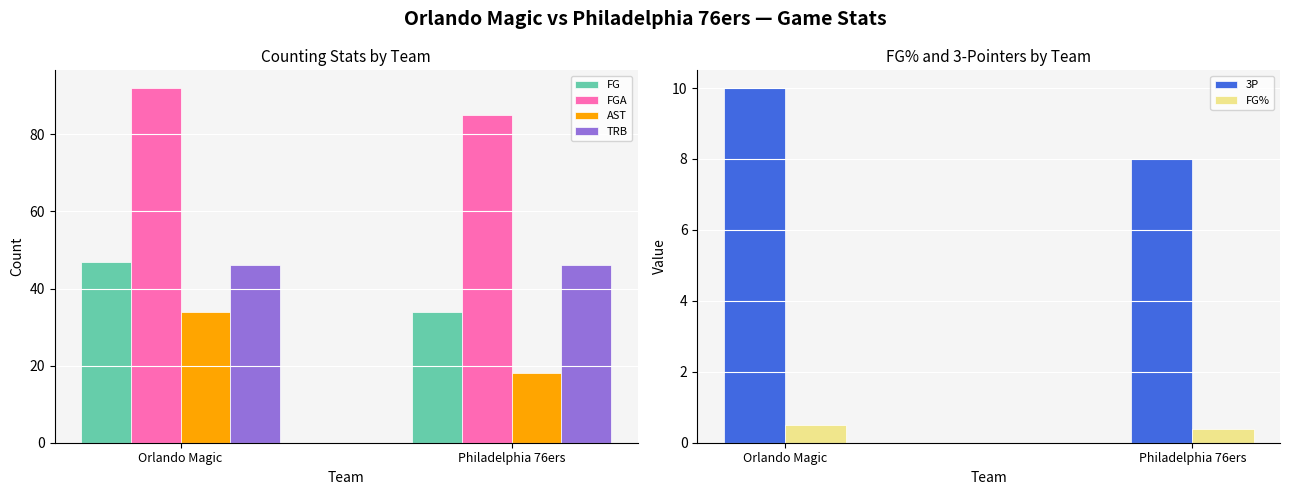

How many bars are there in each group?

6